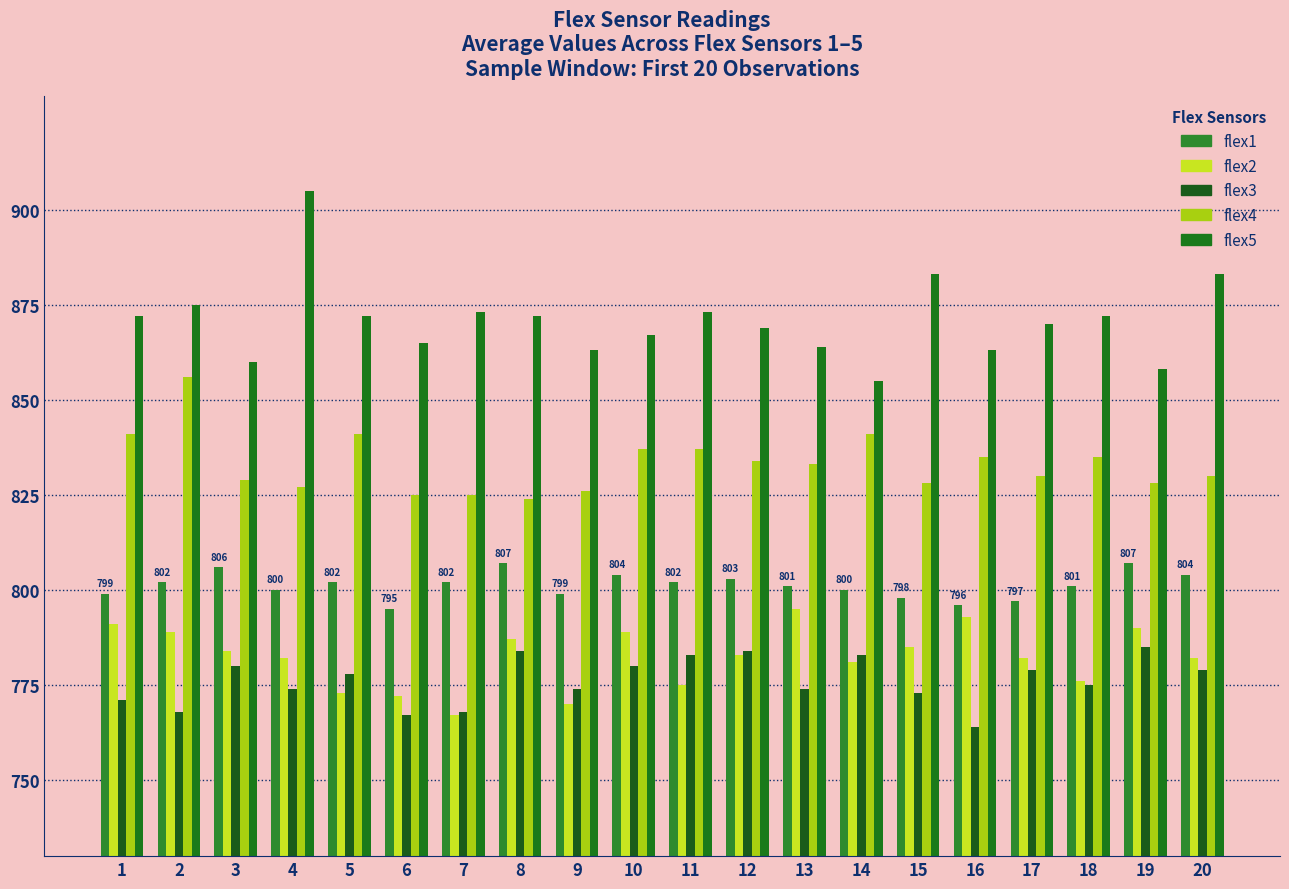

What is the difference between the maximum and minimum values in the flex3 series?

21